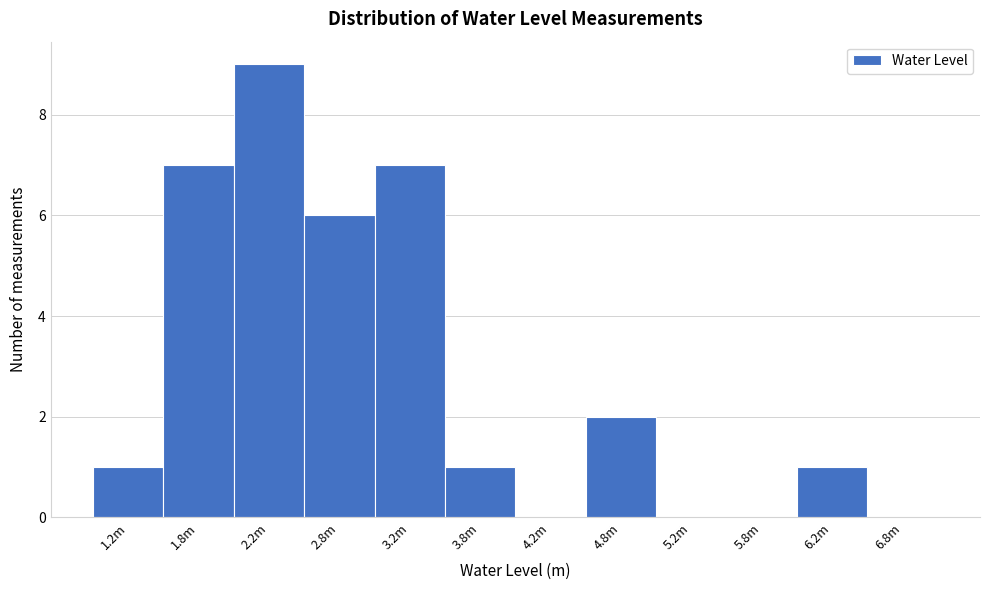

Reading left to right, extract all data points from this chart.

1.2m=1	1.8m=7	2.2m=9	2.8m=6	3.2m=7	3.8m=1	4.2m=0	4.8m=2	5.2m=0	5.8m=0	6.2m=1	6.8m=0